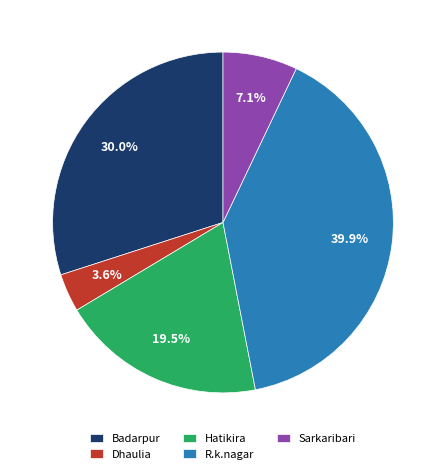

Is it true that R.k.nagar is 28% of the pie?

False